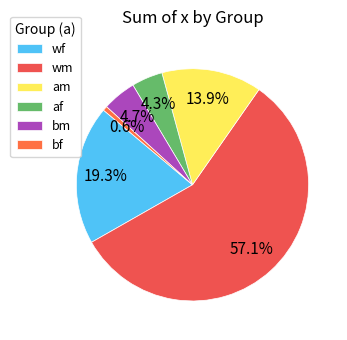

To the nearest percent, what percentage of the pie is af?

4%